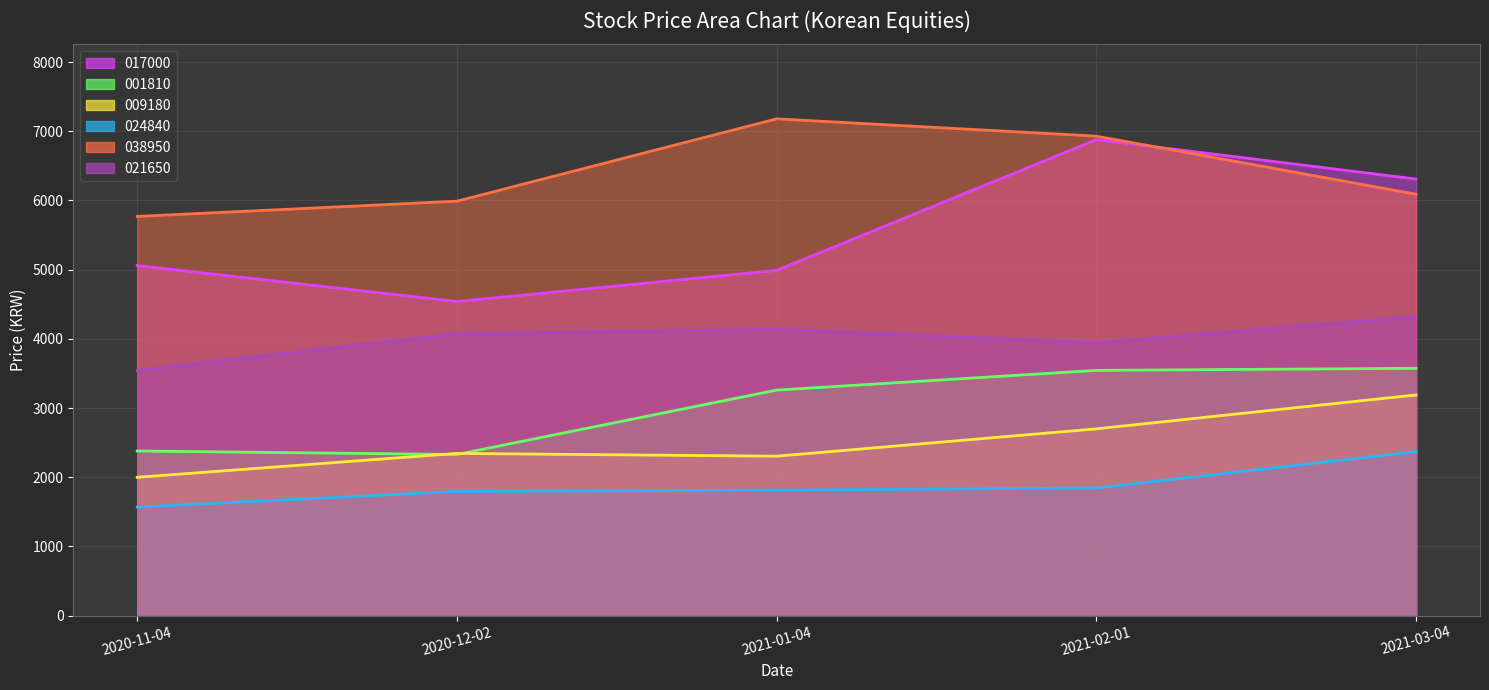

What is the maximum value for 024840?

2370